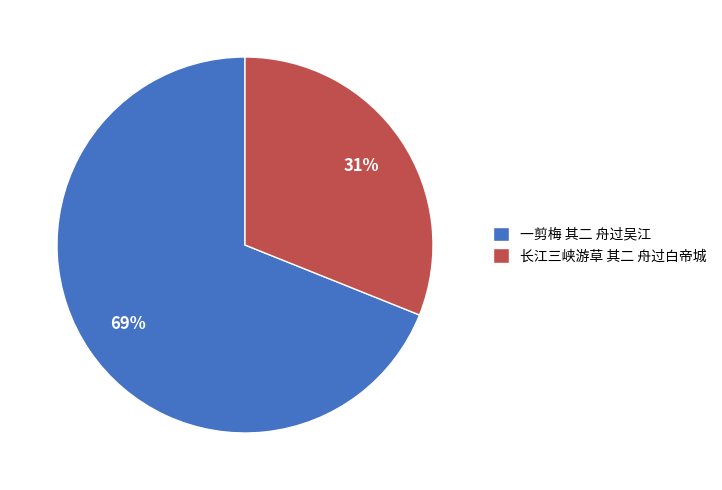

True or false: 长江三峡游草 其二 舟过白帝城 accounts for 37% of the total.

False